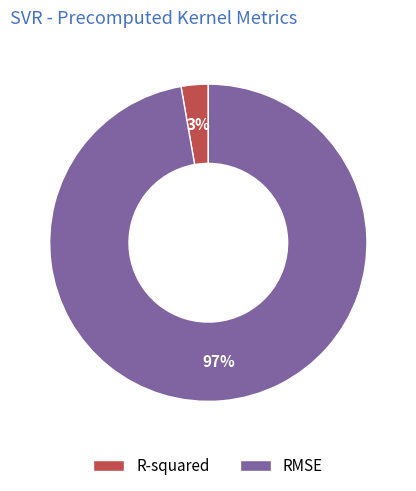

Do RMSE and R-squared together represent more than half of the pie?

Yes